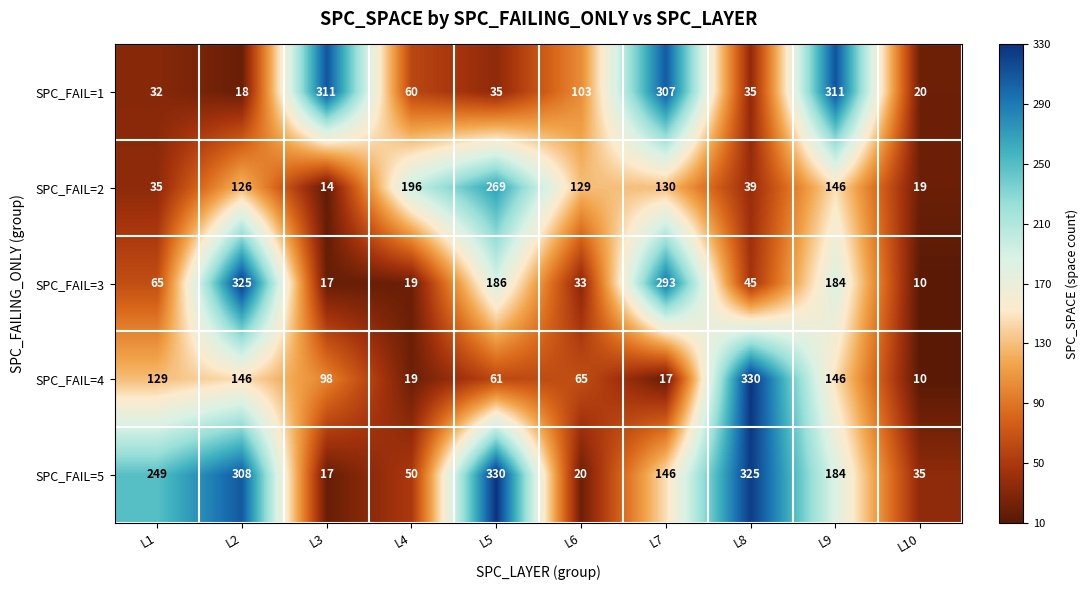

At which label is SPC_FAIL=1 closest to 164?

L6